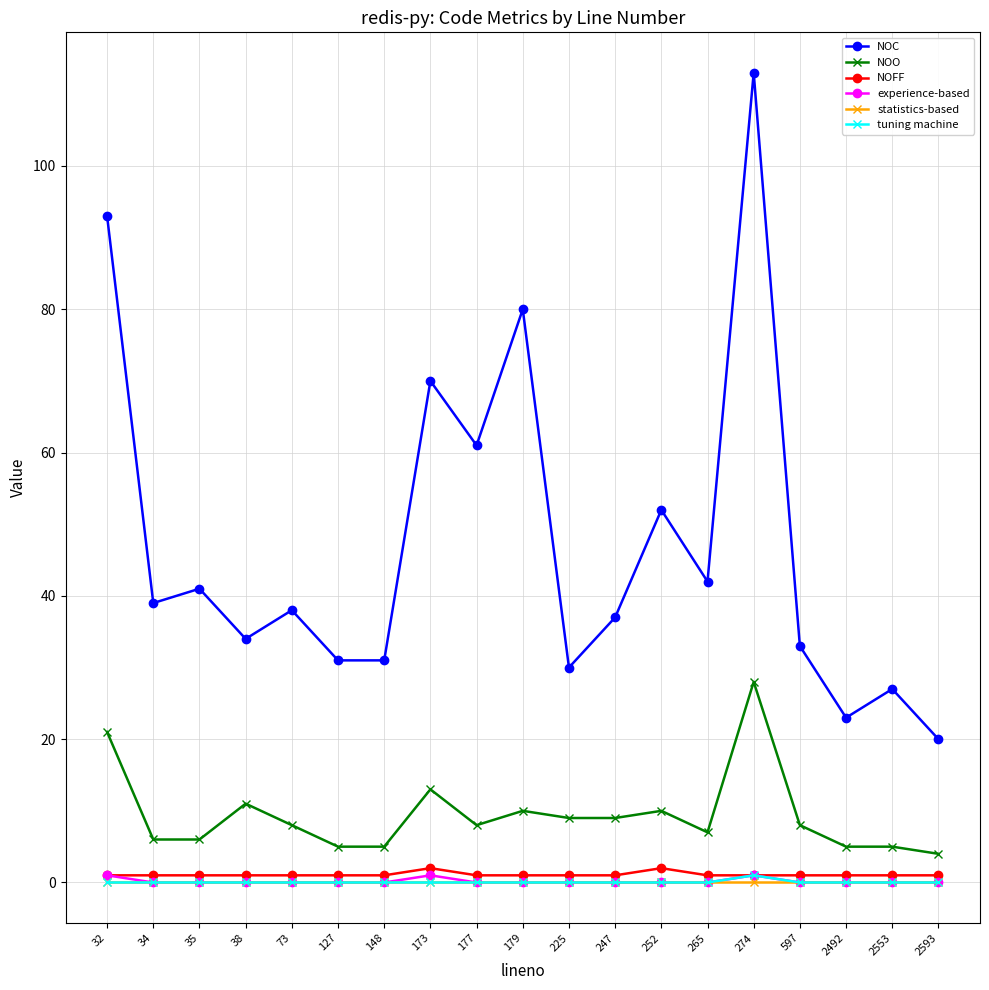

Reading left to right, what are all the values shown in this chart?

NOC: 93	39	41	34	38	31	31	70	61	80	30	37	52	42	113	33	23	27	20
NOO: 21	6	6	11	8	5	5	13	8	10	9	9	10	7	28	8	5	5	4
NOFF: 1	1	1	1	1	1	1	2	1	1	1	1	2	1	1	1	1	1	1
experience-based: 1	0	0	0	0	0	0	1	0	0	0	0	0	0	1	0	0	0	0
statistics-based: 0	0	0	0	0	0	0	0	0	0	0	0	0	0	0	0	0	0	0
tuning machine: 0	0	0	0	0	0	0	0	0	0	0	0	0	0	1	0	0	0	0